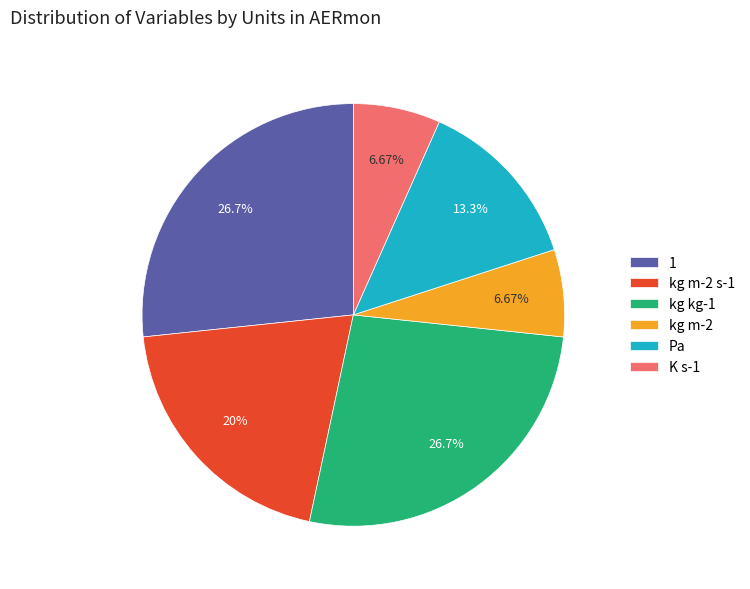

To the nearest percent, what portion does kg kg-1 represent?

27%